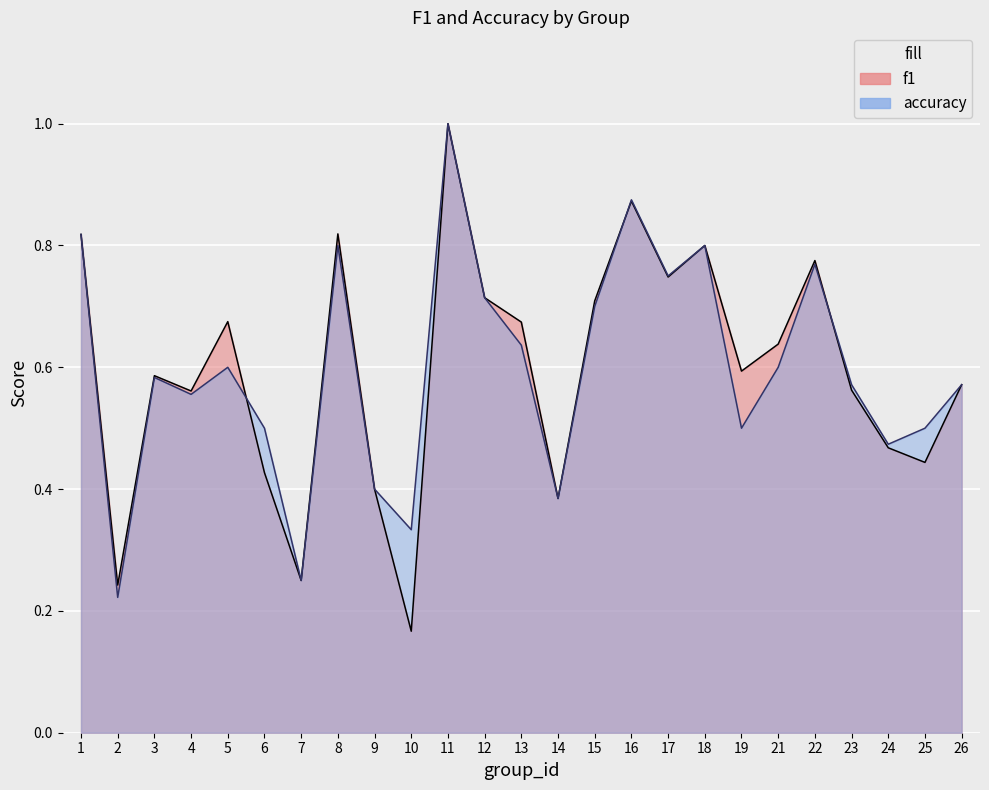

Rank the series at 5 from highest to lowest value.

f1, accuracy